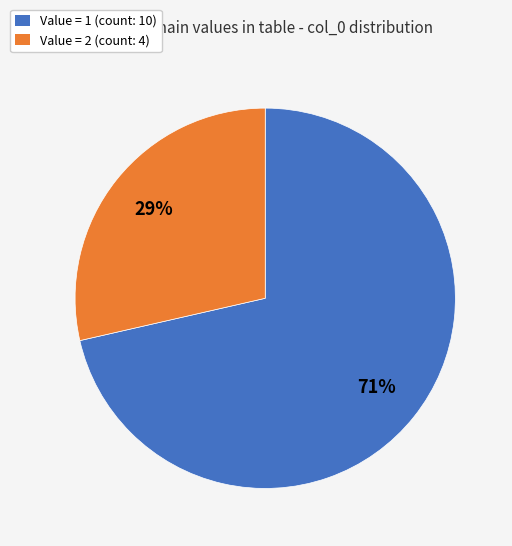

Is there a majority slice in this chart?

Yes